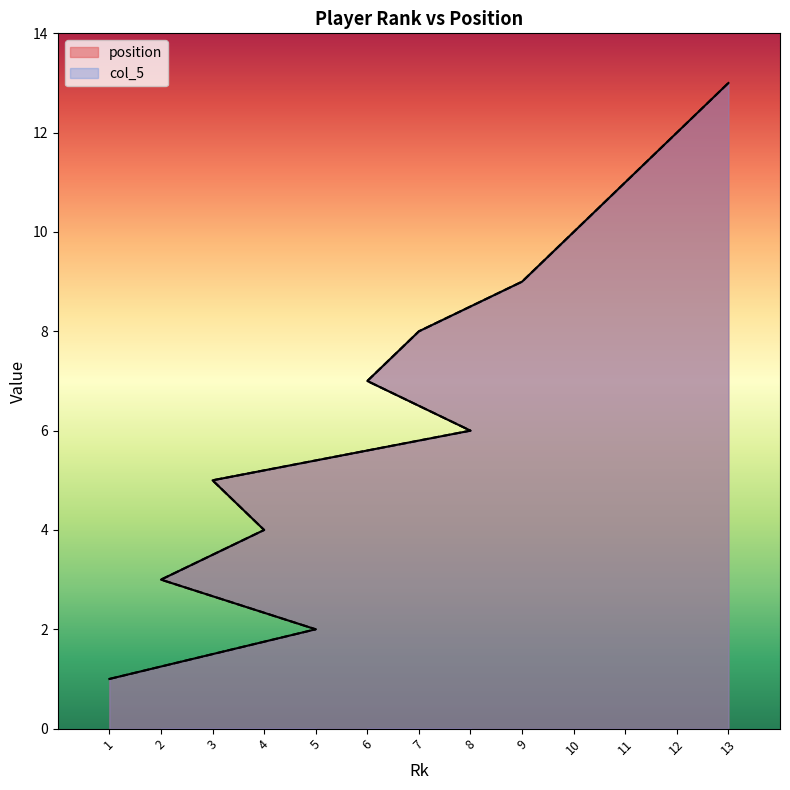

True or false: position and col_5 intersect in this chart.

False